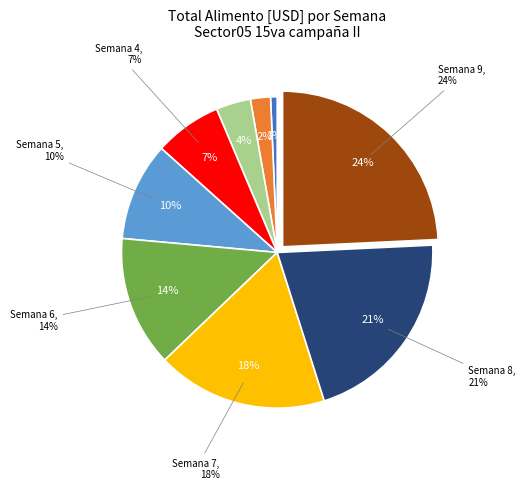

True or false: Semana 4 accounts for 21% of the total.

False